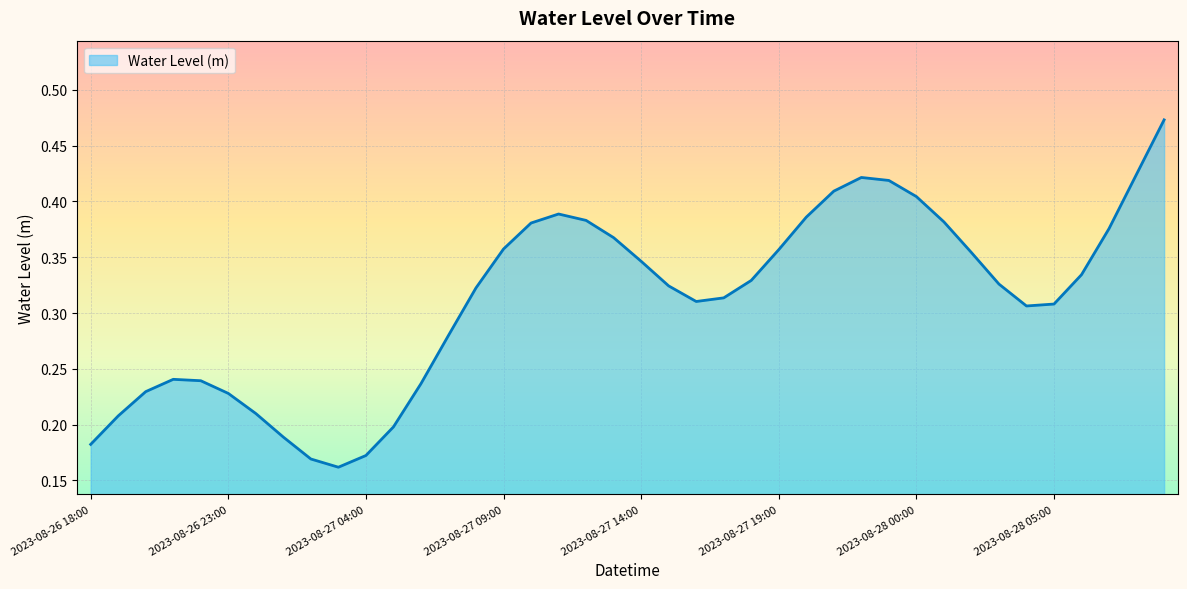

How many lines are shown in the chart?

1